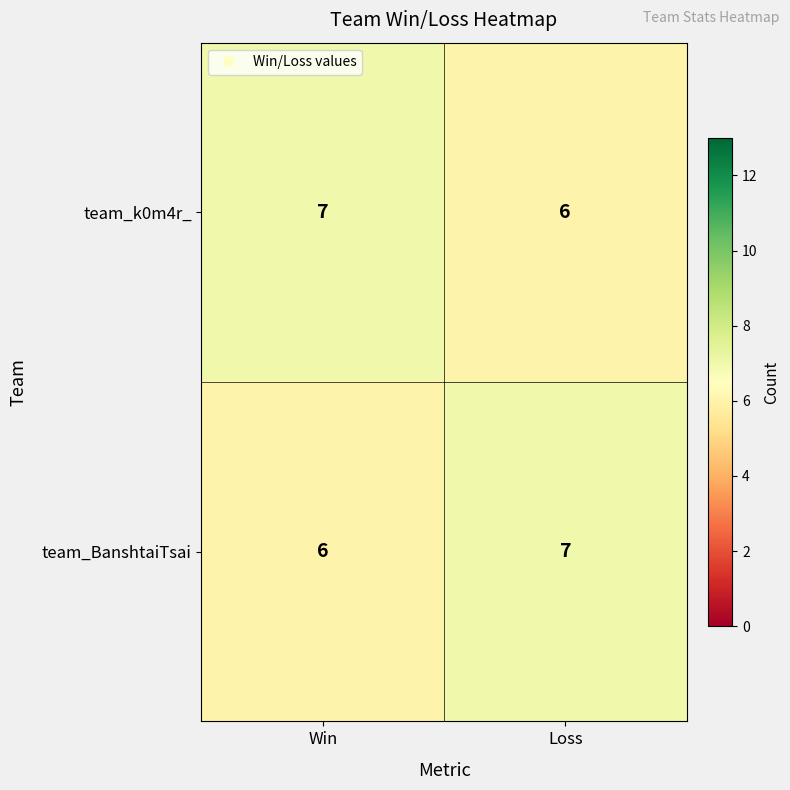

What is the sum of all team_k0m4r_ values?

13